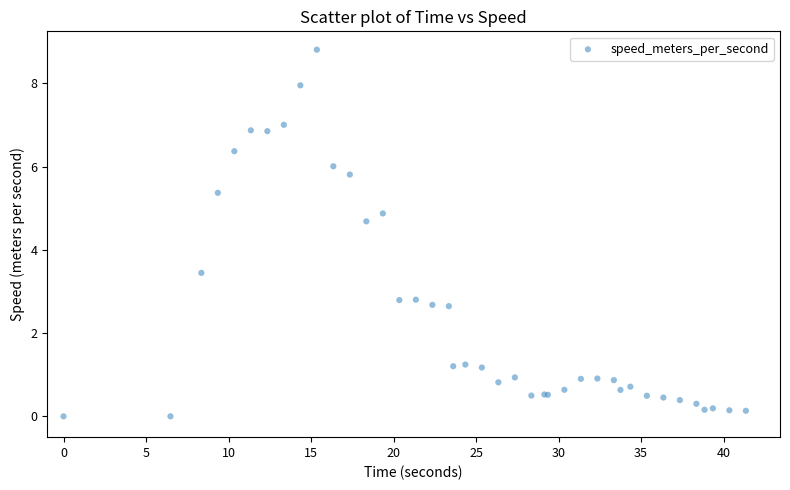

What Y value in the scatter plot is closest to 4?

3.4